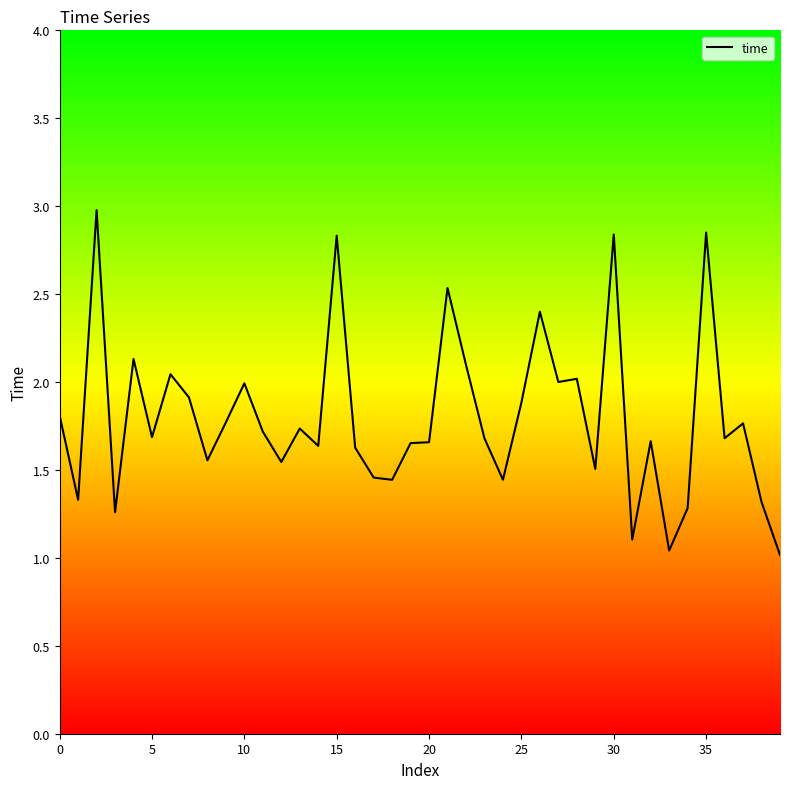

At which label is the value closest to 1?

39